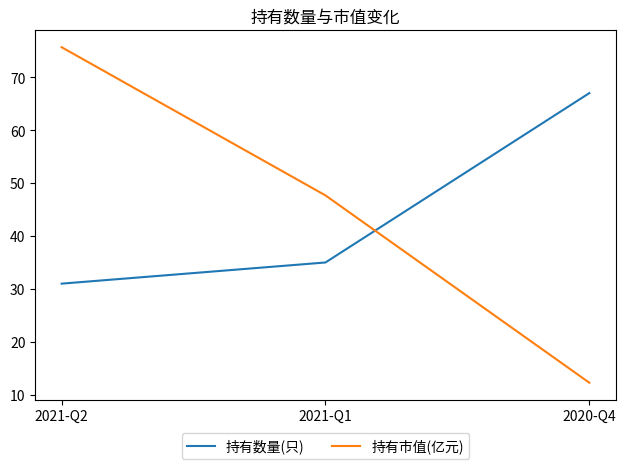

How many categories are shown in the chart?

3